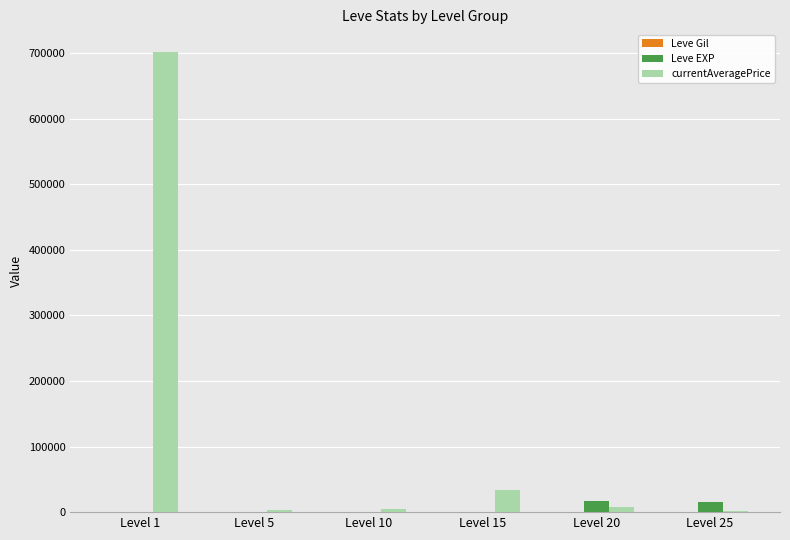

The currentAveragePrice series shows 8141 at Level 20. True or false?

True